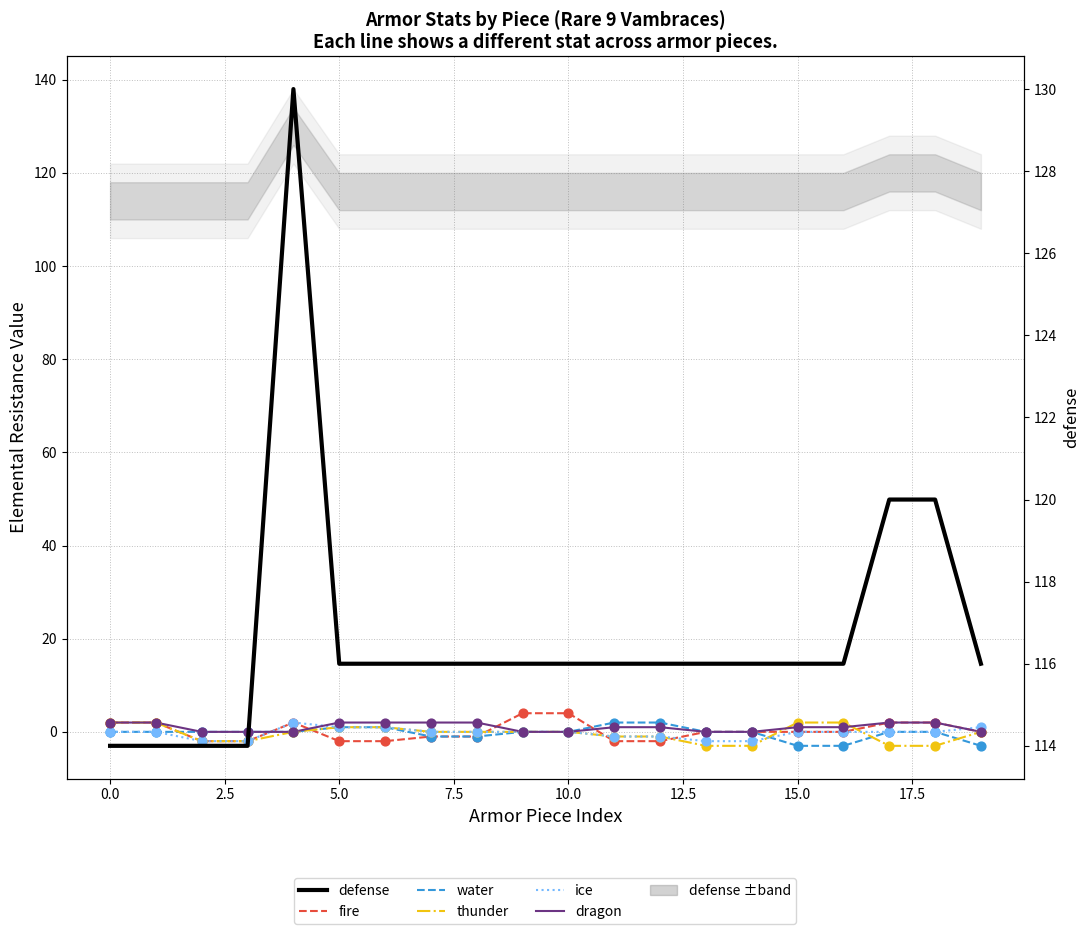

Which series contains the highest Y value?

defense